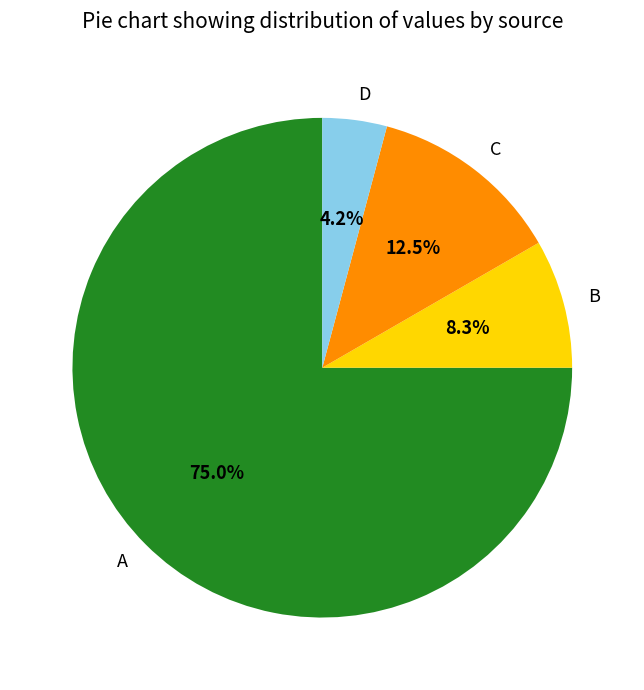

To the nearest percent, what is the difference between the largest and smallest slice percentages?

71%